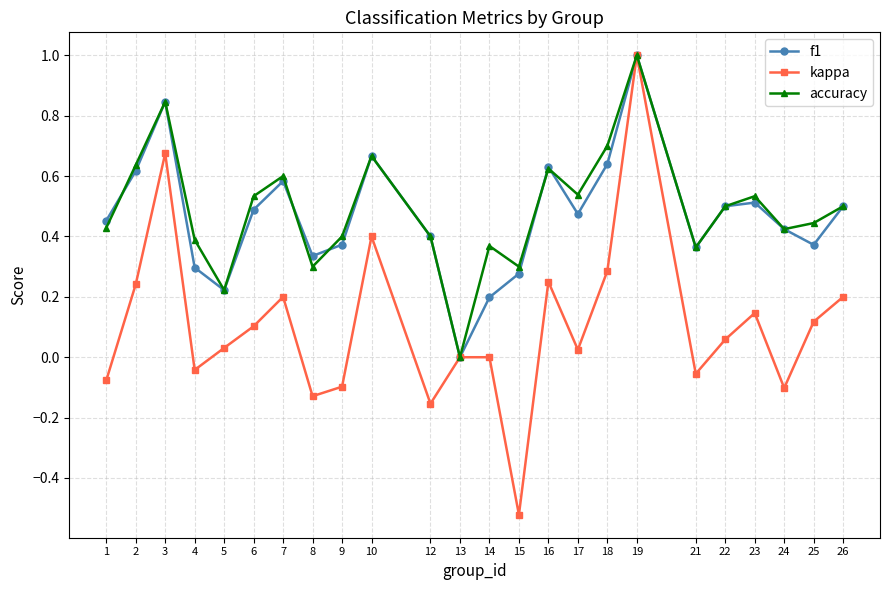

Which series changed the most between 22 and 26?

kappa